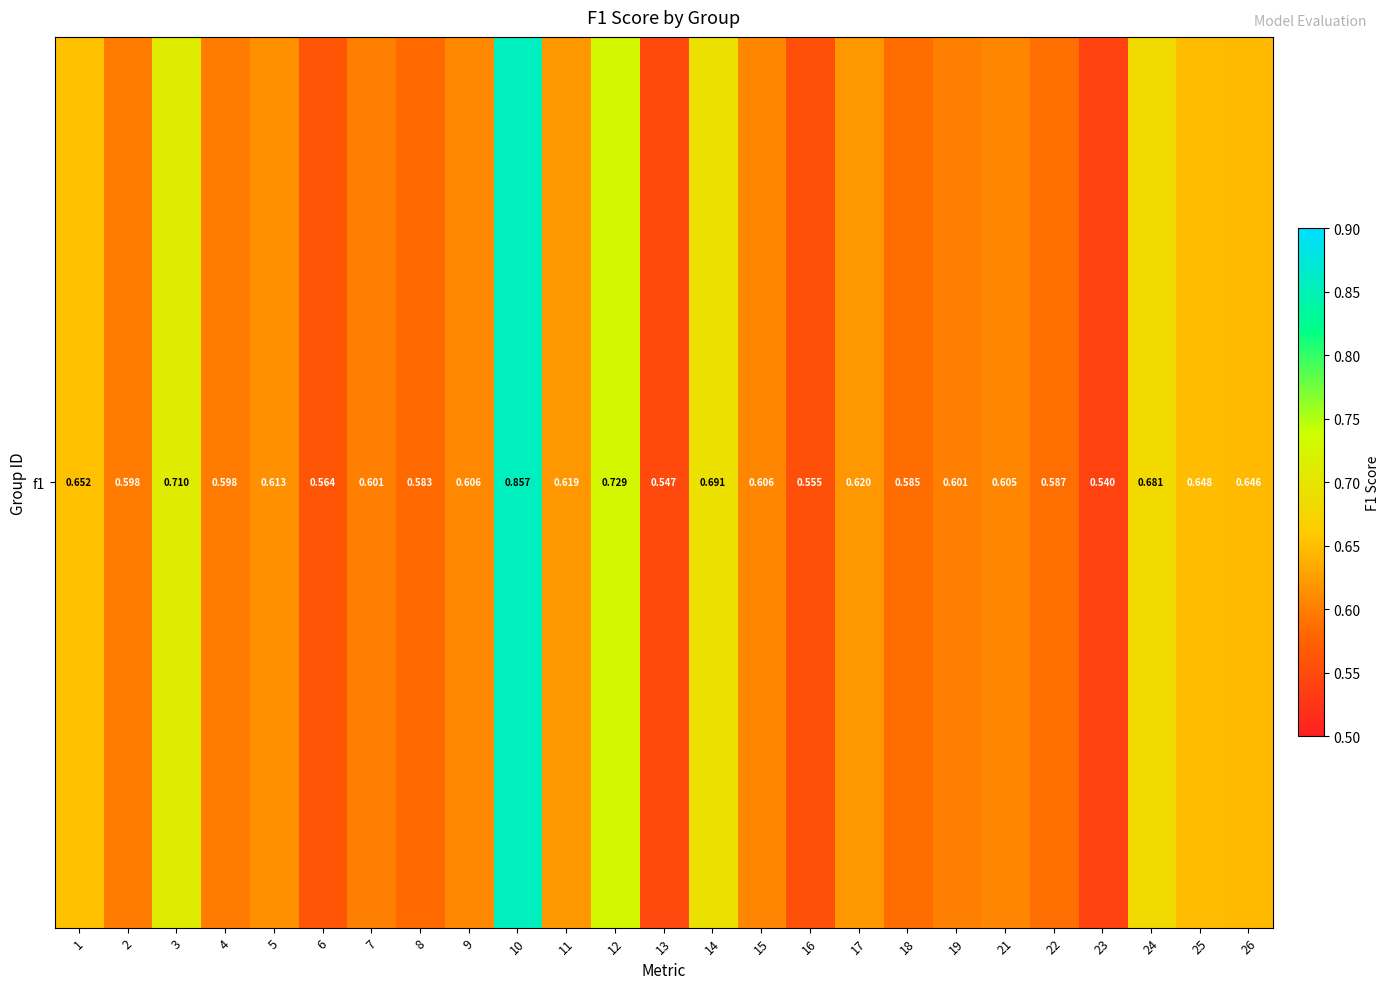

Reading left to right, what are all the values shown in this chart?

1=0.7	2=0.6	3=0.7	4=0.6	5=0.6	6=0.6	7=0.6	8=0.6	9=0.6	10=0.9	11=0.6	12=0.7	13=0.5	14=0.7	15=0.6	16=0.6	17=0.6	18=0.6	19=0.6	21=0.6	22=0.6	23=0.5	24=0.7	25=0.6	26=0.6